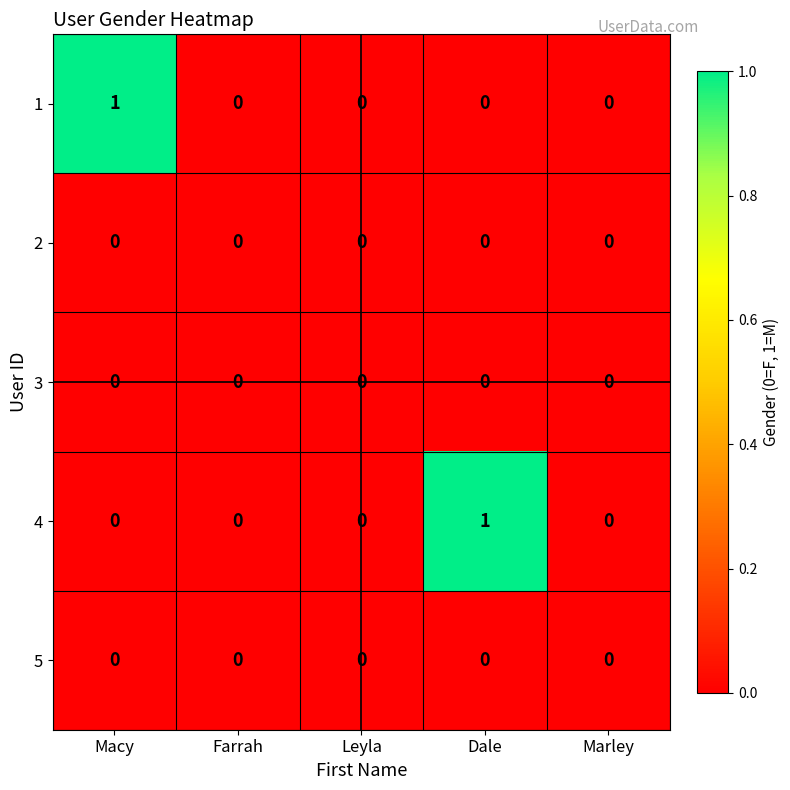

Count the 4 values in the range 0 to 1.

5